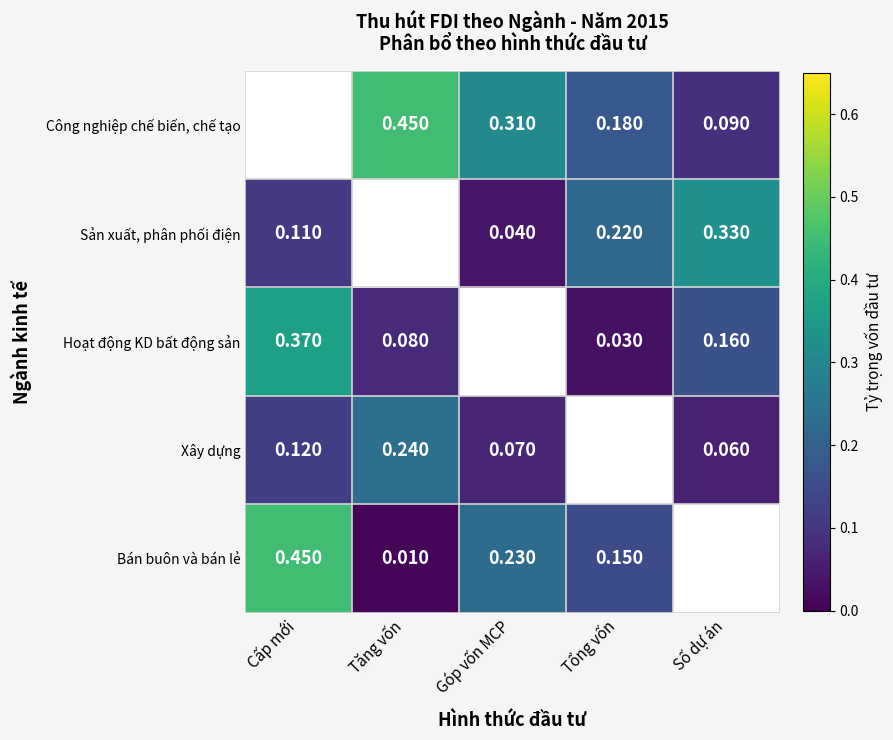

What is the difference between the Xây dựng values at Số dự án and Tăng vốn?

0.2